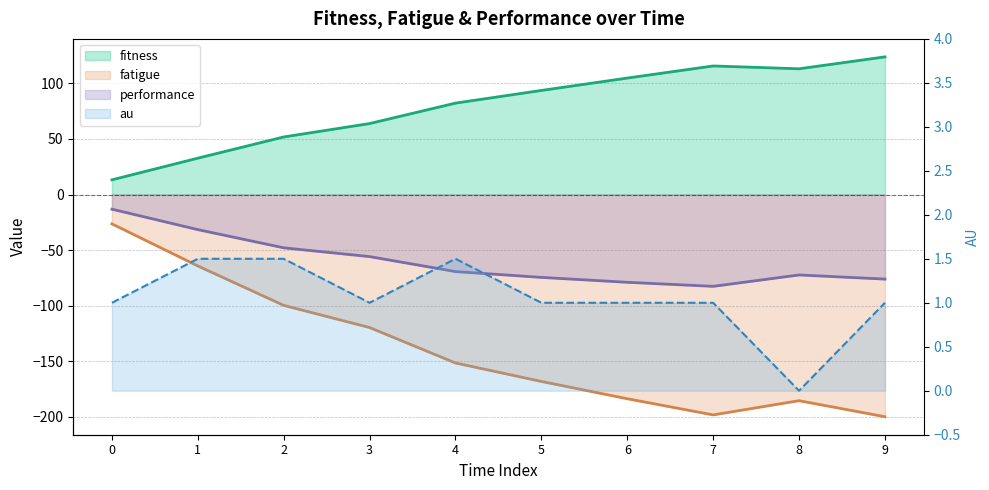

How many lines are shown in the chart?

4